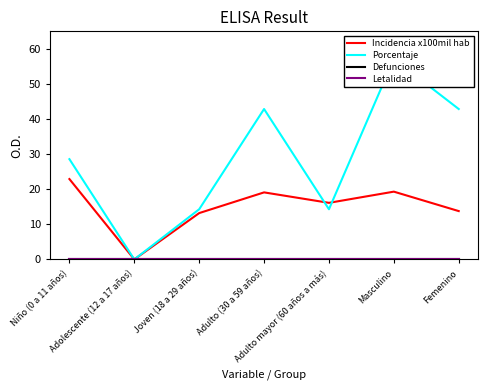

The Defunciones series shows 0.0 at Adulto mayor (60 años a más). True or false?

True